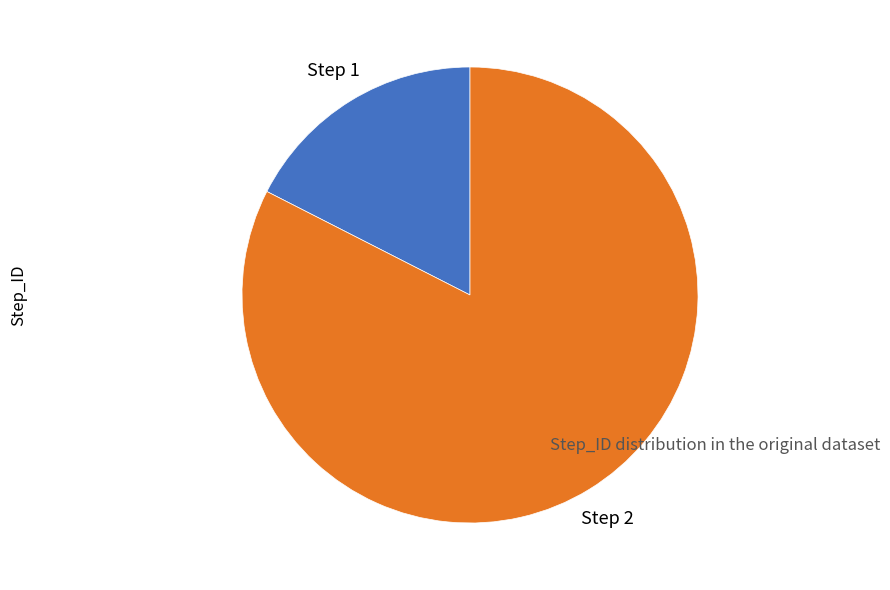

The Step 2 slice represents 96% of the pie. True or false?

False